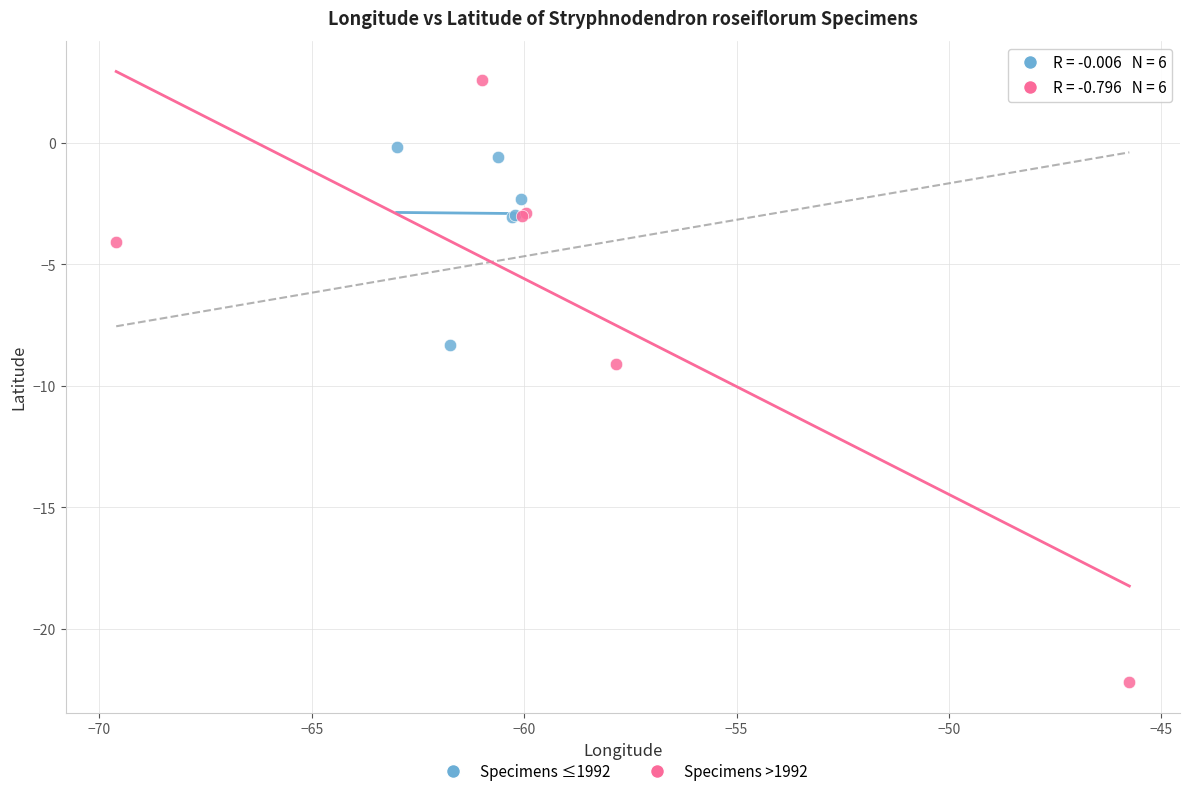

Which series reaches the minimum Y coordinate?

Specimens >1992